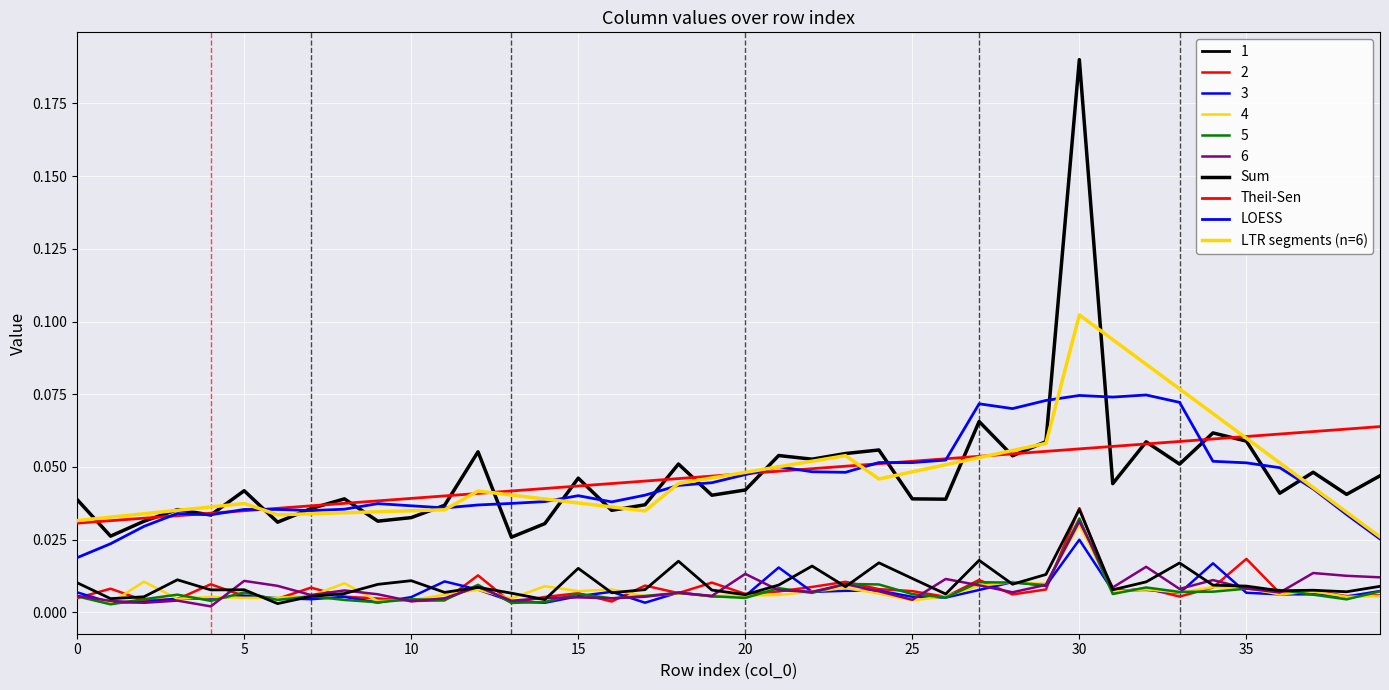

Between 1 and 37, which is larger?

37